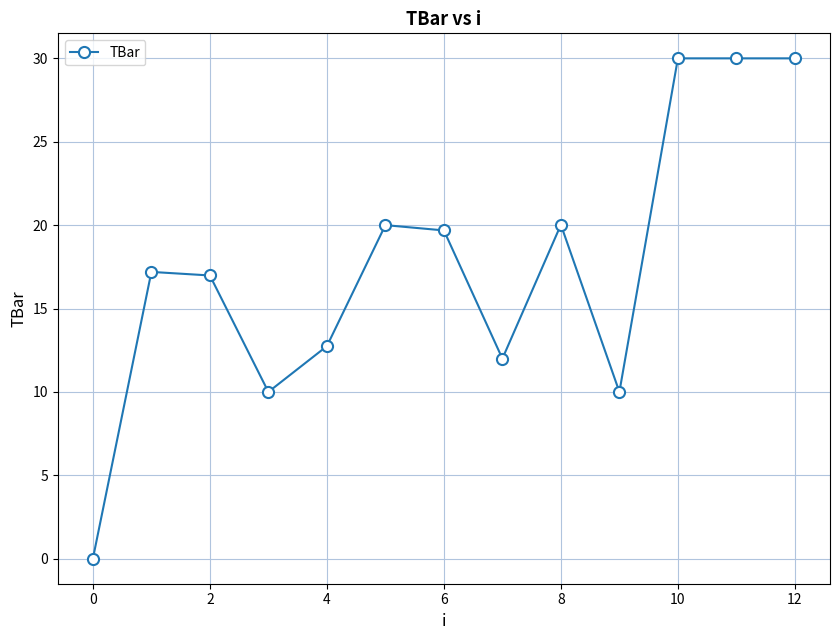

What is the greatest value displayed?

30.0